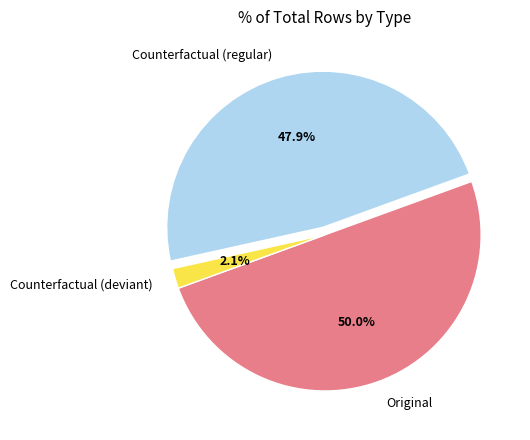

Rank the categories by value from lowest to highest.

Counterfactual (deviant), Counterfactual (regular), Original